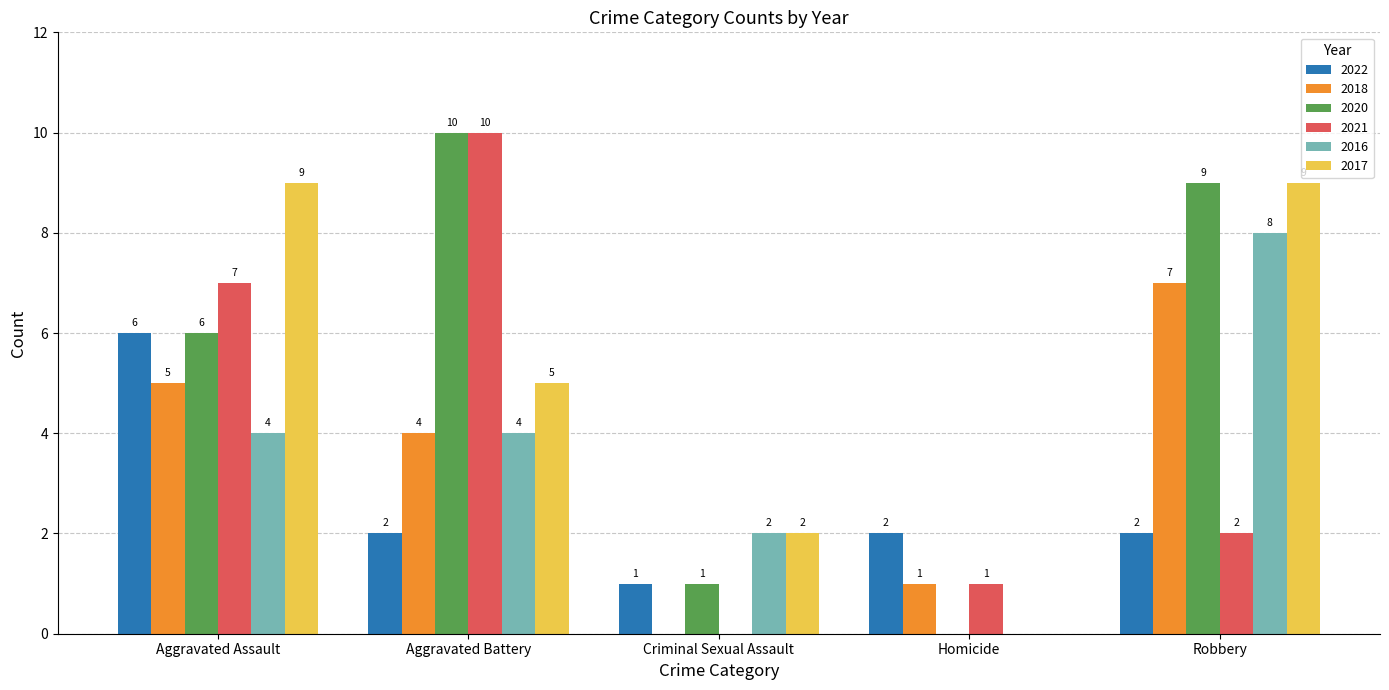

Which series has the largest total across all categories?

2020